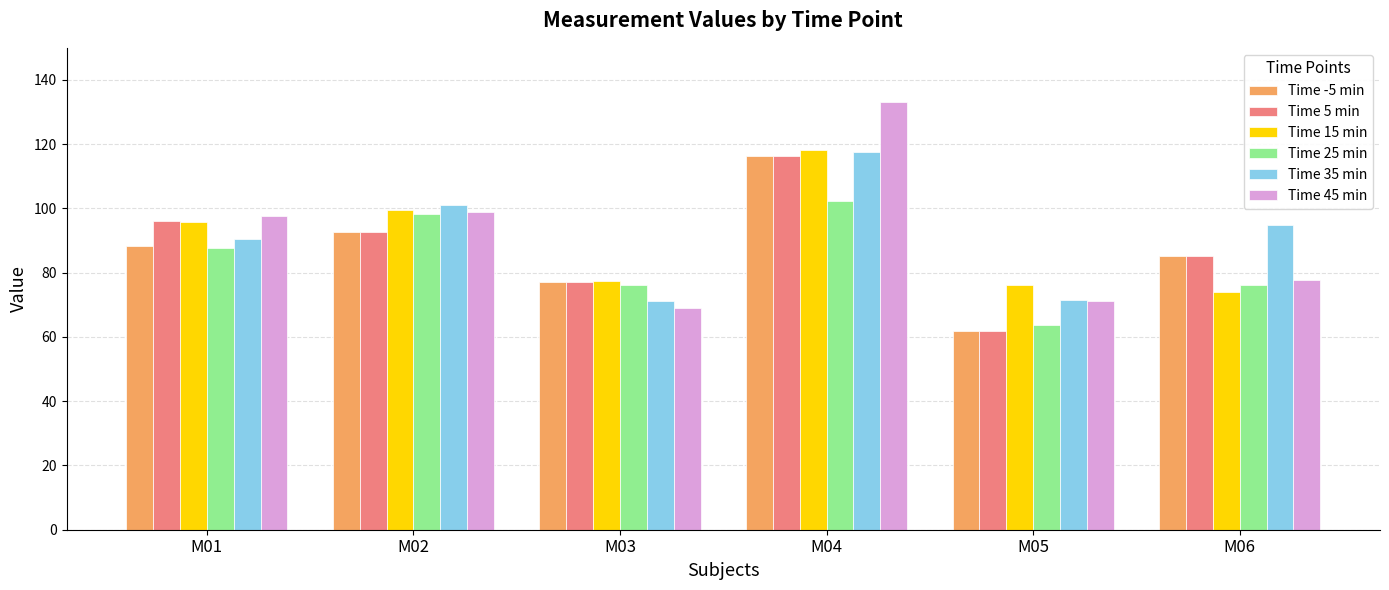

What is the greatest value displayed?

133.2